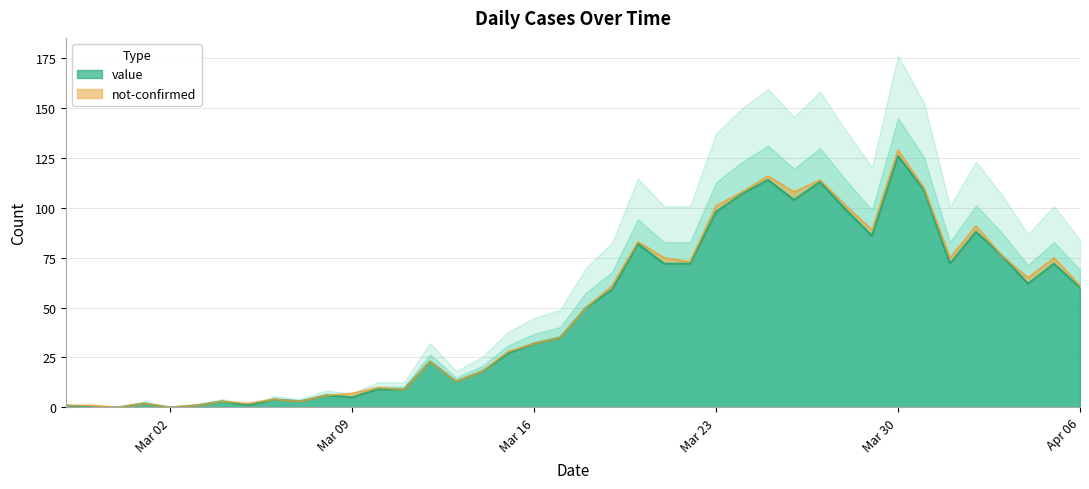

The value at 2020-04-03 is 76. True or false?

True